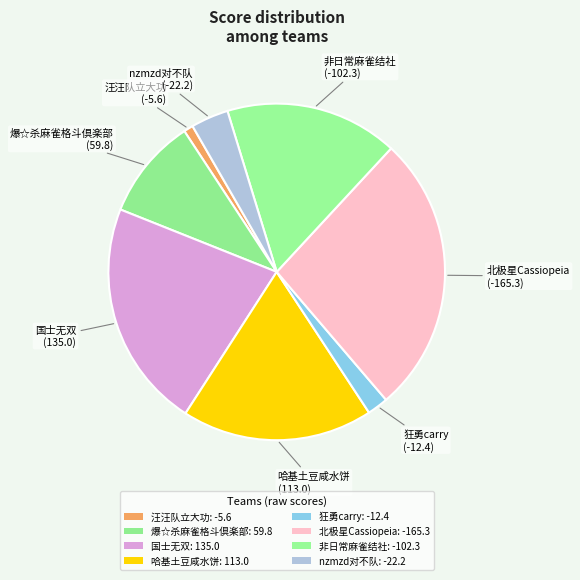

Is there a majority slice in this chart?

No